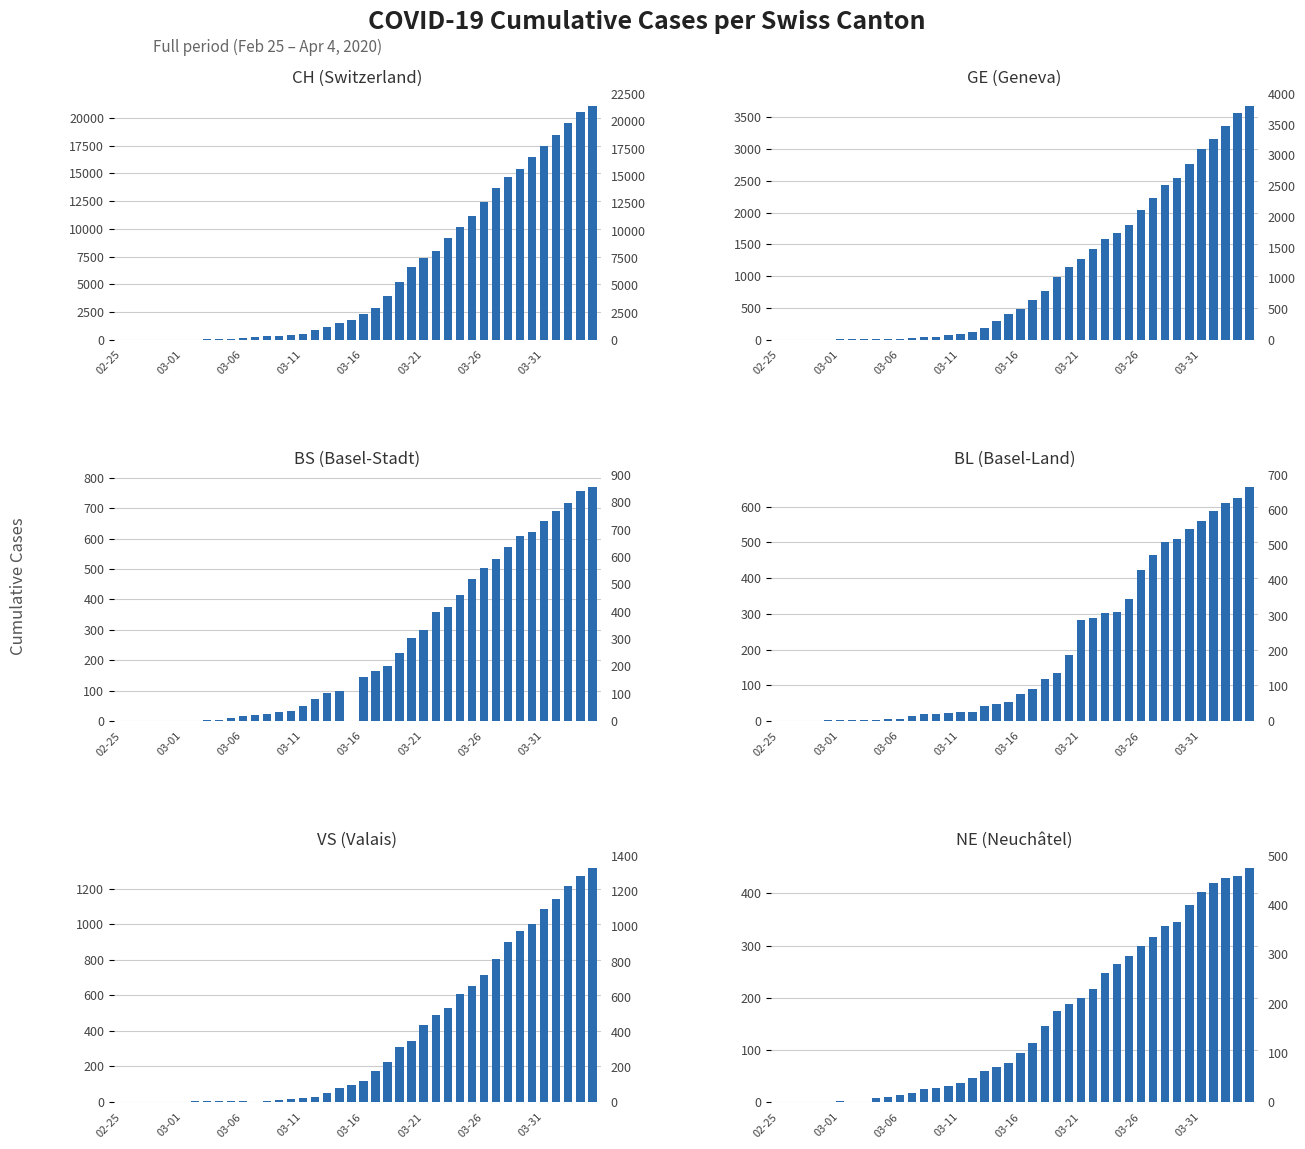

Rank the series at 03-31 from lowest to highest value.

NE, BL, BS, VS, GE, CH